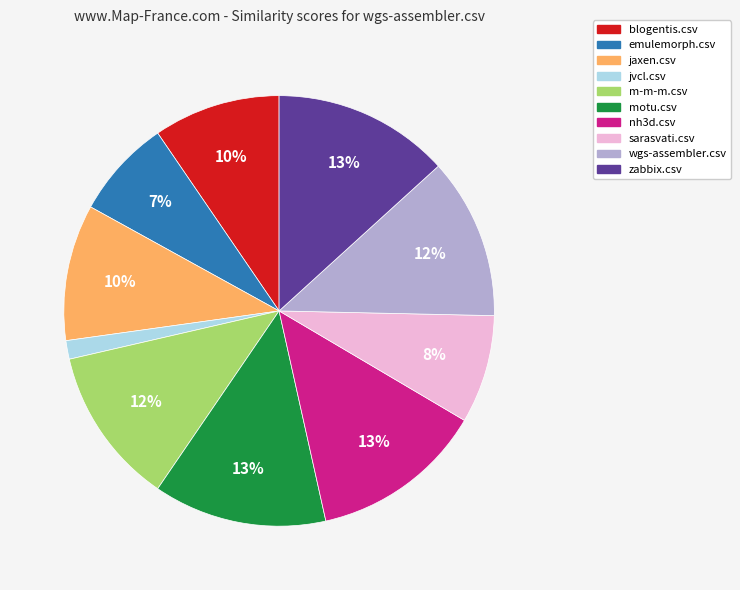

What is the smallest slice in the pie chart?

jvcl.csv